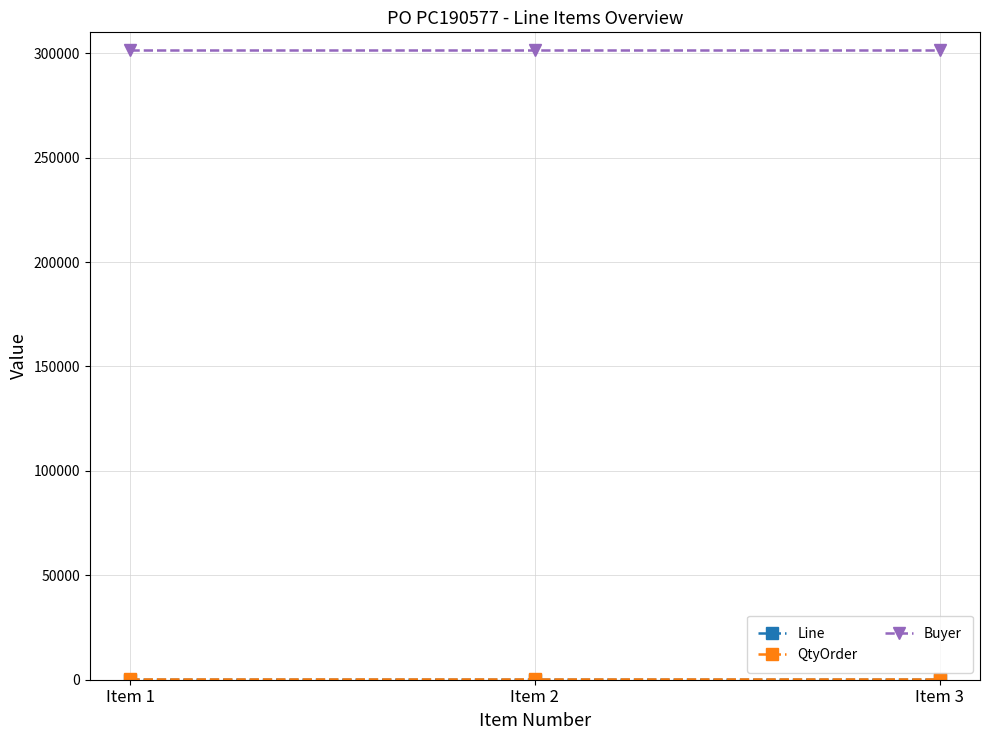

Which series has the largest total across all categories?

Buyer